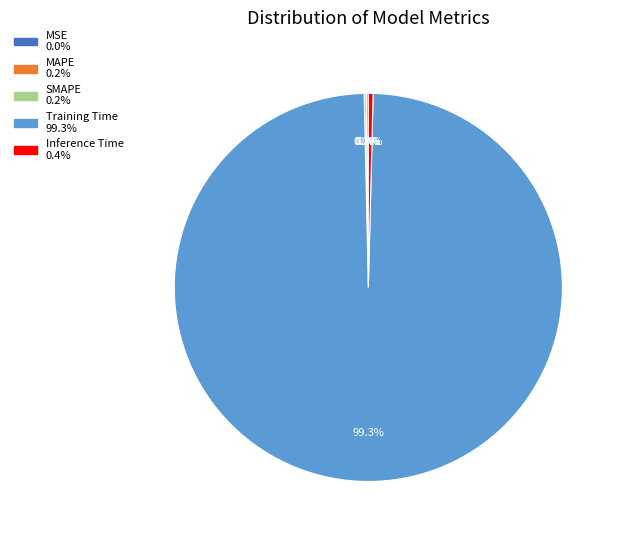

Which category has the biggest portion of the pie?

Training Time